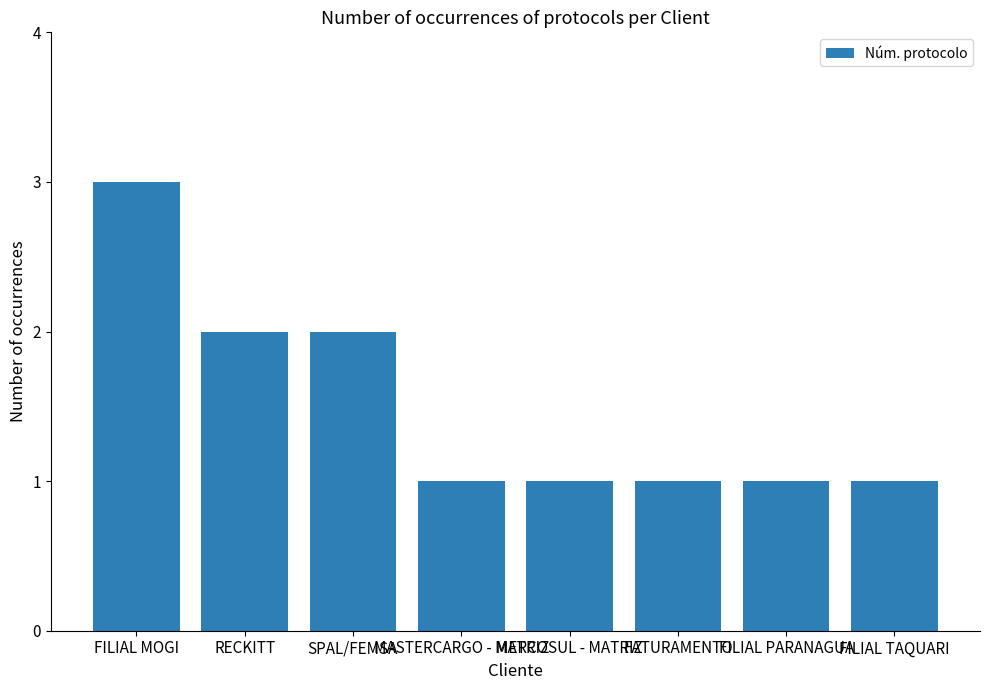

What is the change in value from FILIAL MOGI to FILIAL PARANAGUA?

-2